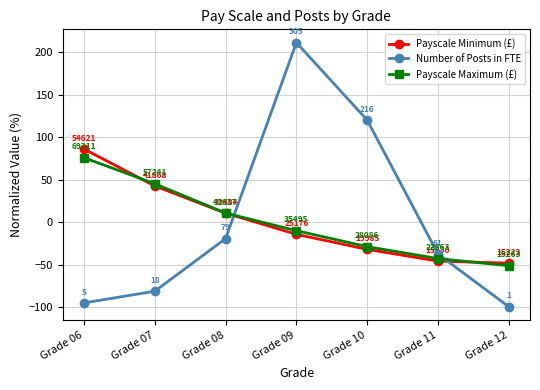

What is the total value across all series at Grade 09?

187.6